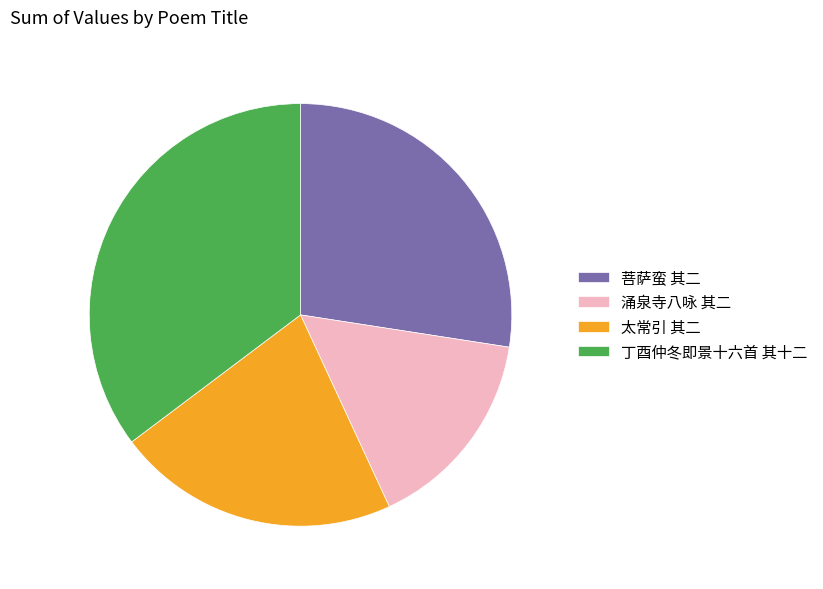

Count the number of slices in the pie.

4